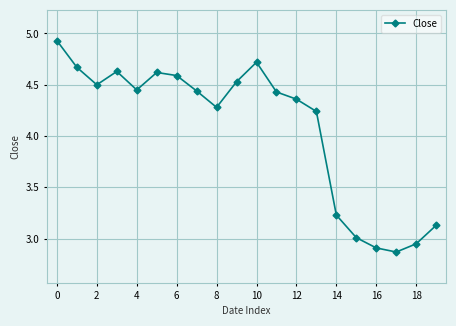

True or false: there are more than 0 points higher than both neighbors.

True